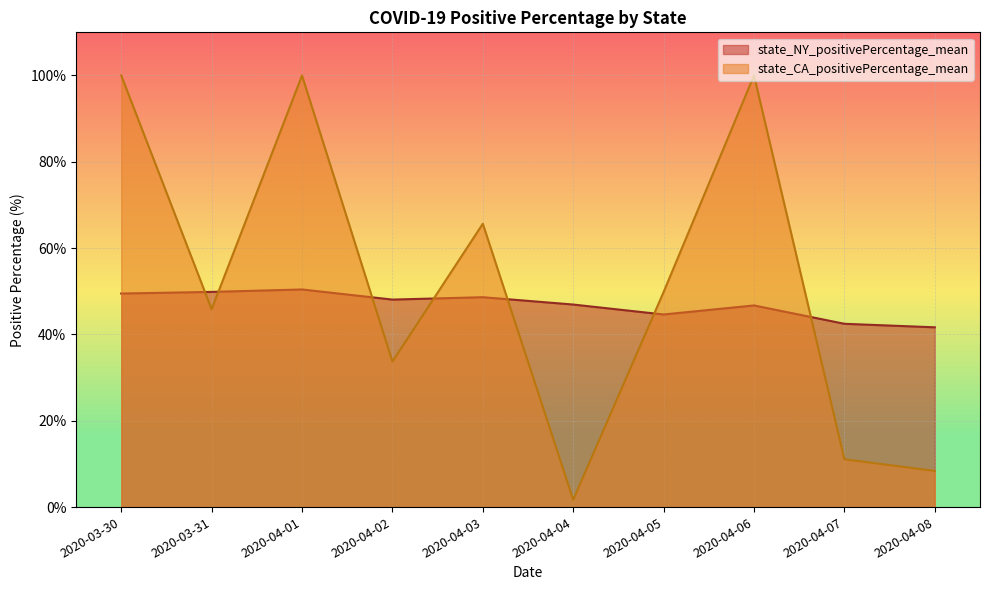

What is the value of the state_NY_positivePercentage_mean point at the 3rd from the left?

50.4